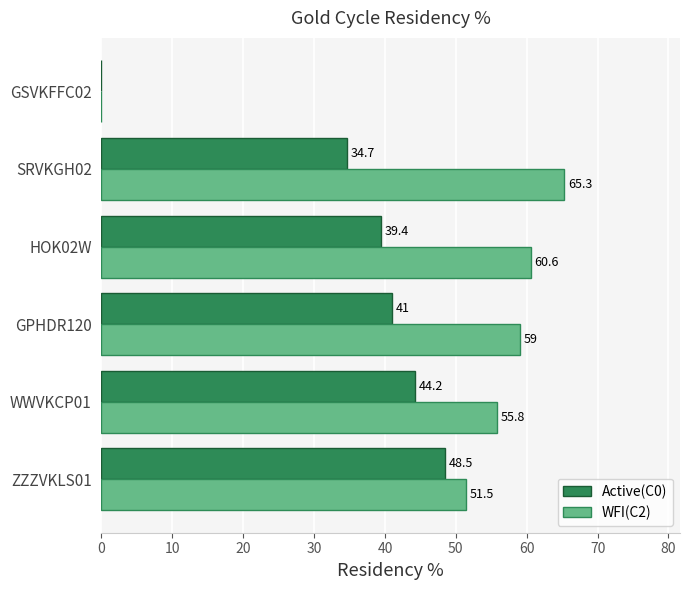

At which label is Active(C0) closest to 24?

SRVKGH02